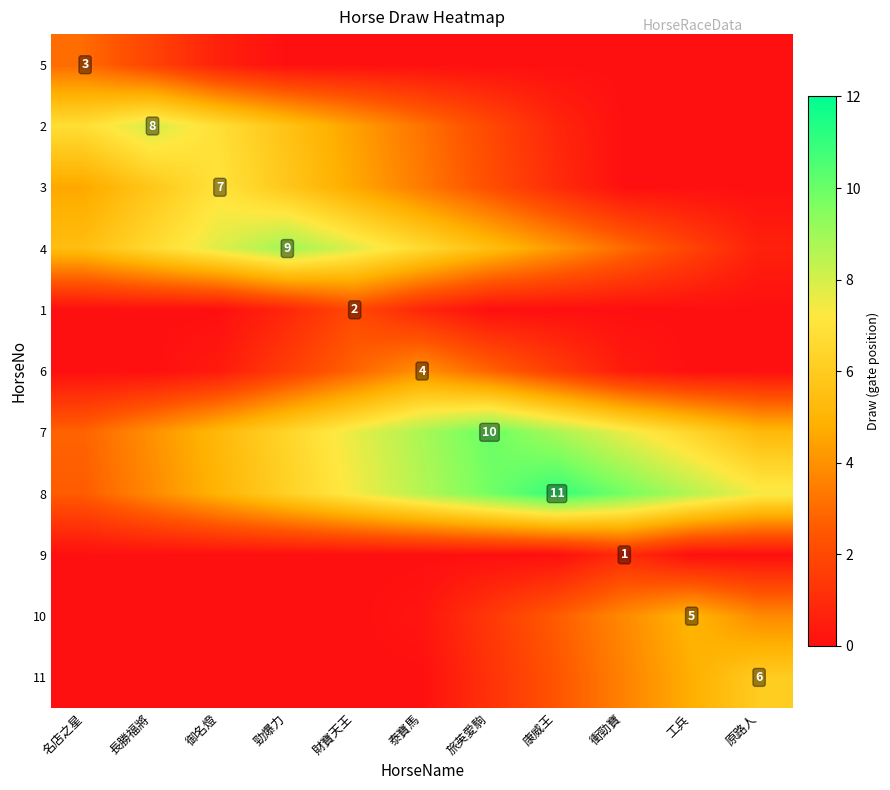

How many categories are shown in the chart?

11